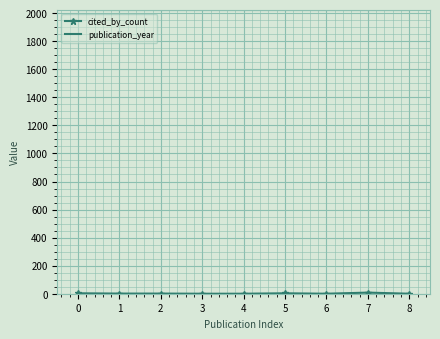

At how many categories does at least one series exceed 1696?

9